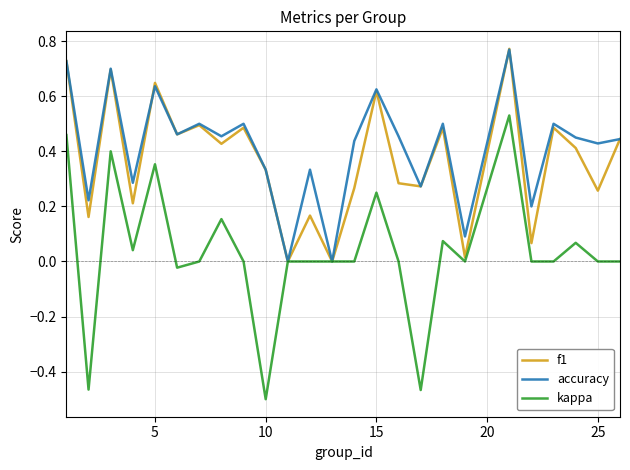

True or false: accuracy has more than 1 points higher than both neighbors.

True